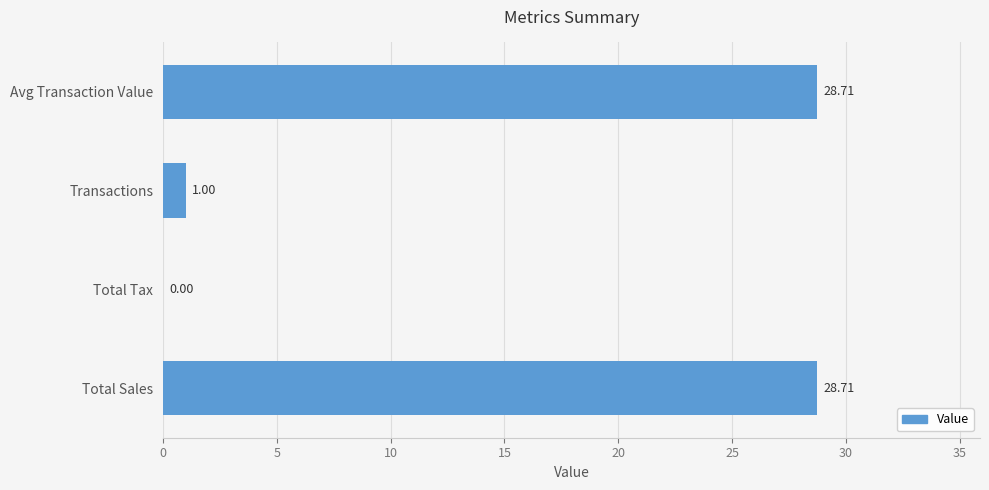

At which label is the value closest to 14?

Transactions